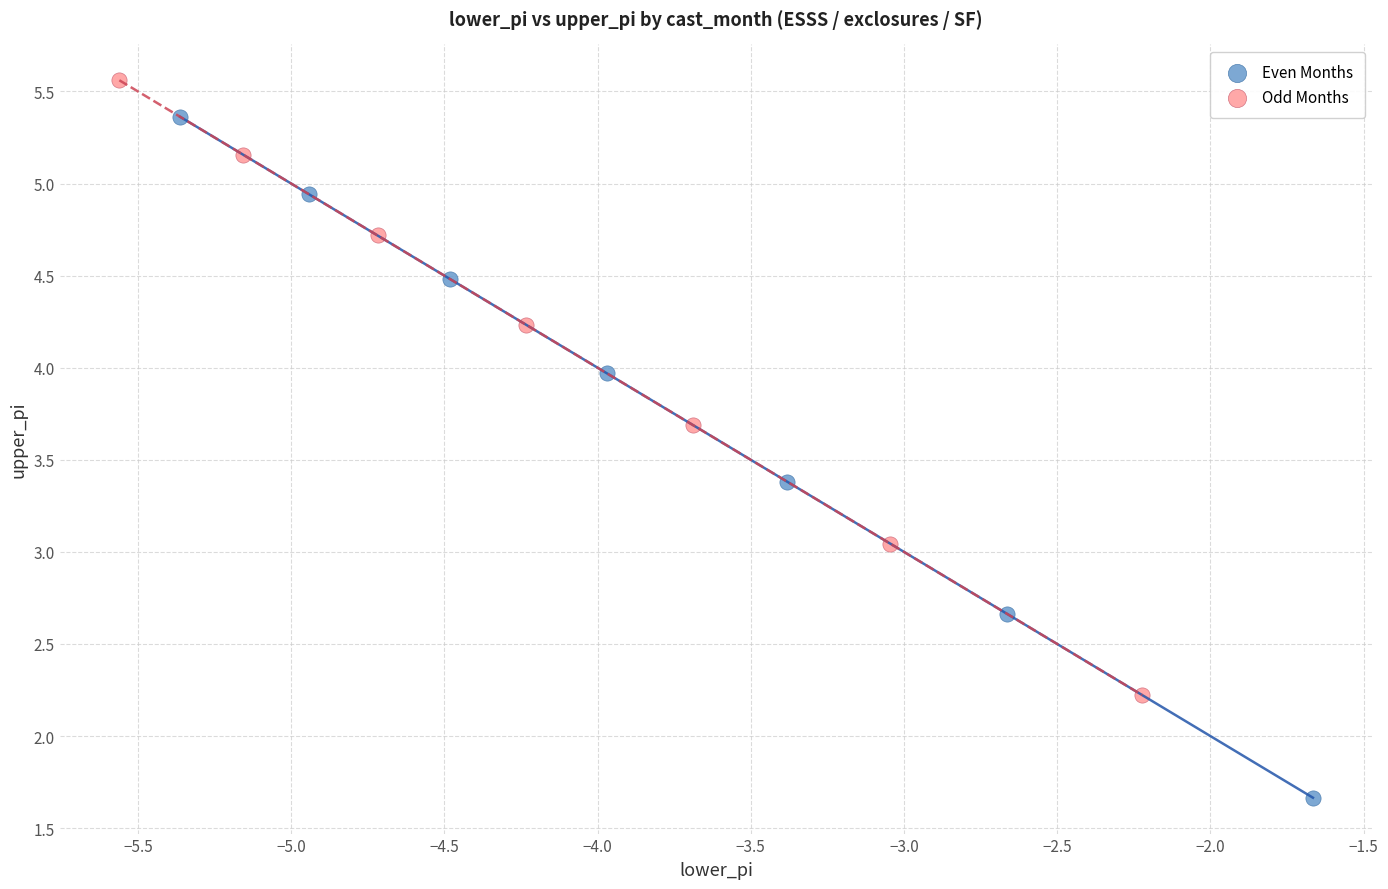

Which series reaches the minimum Y coordinate?

Even Months